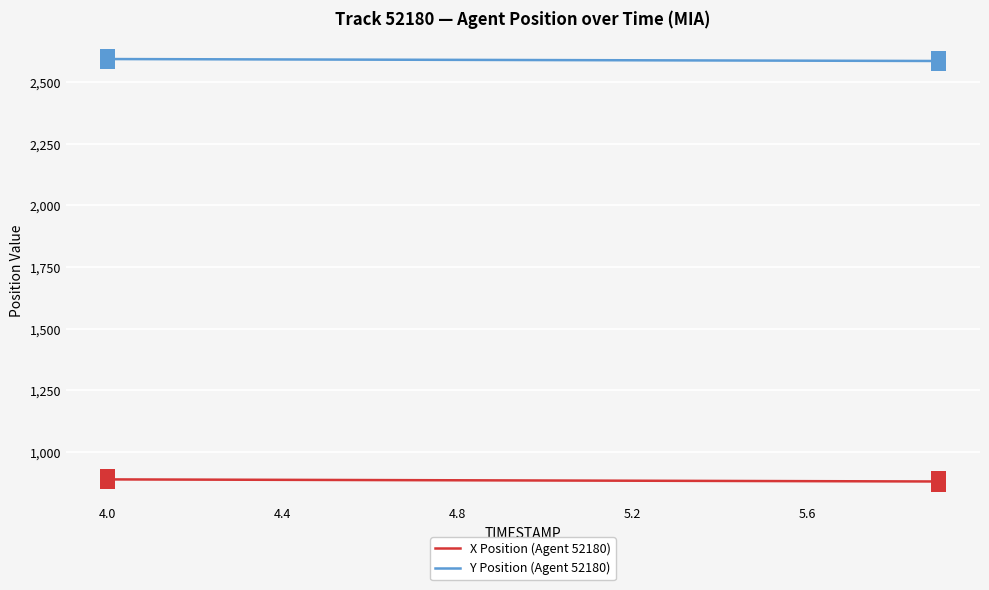

Which series has the largest total across all categories?

Y Position (Agent 52180)